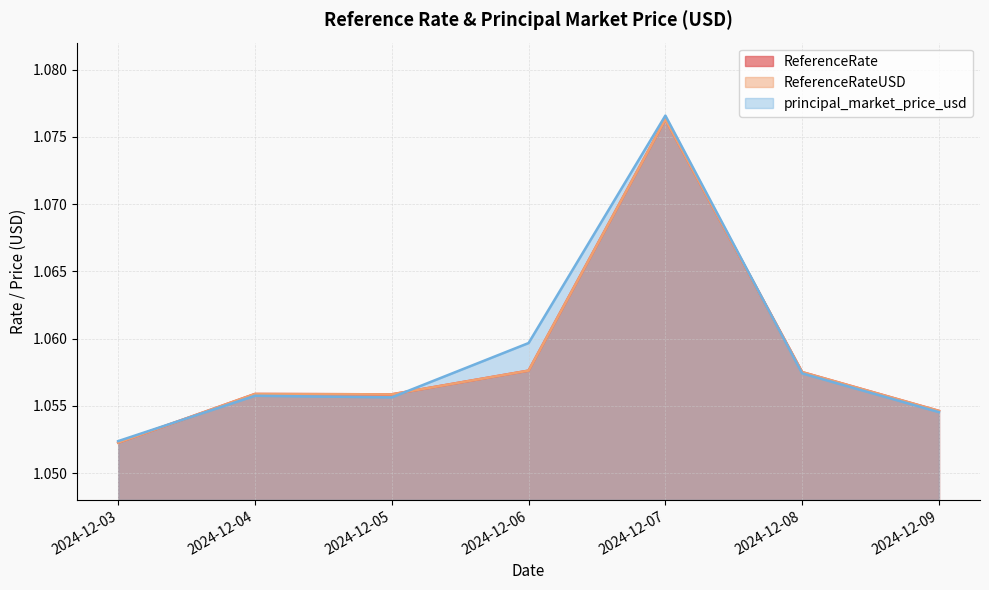

At how many categories does at least one series exceed 1?

7